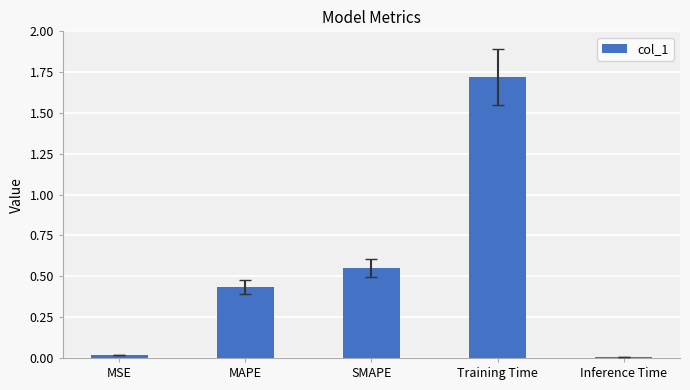

The value at Inference Time is 0.0. True or false?

True